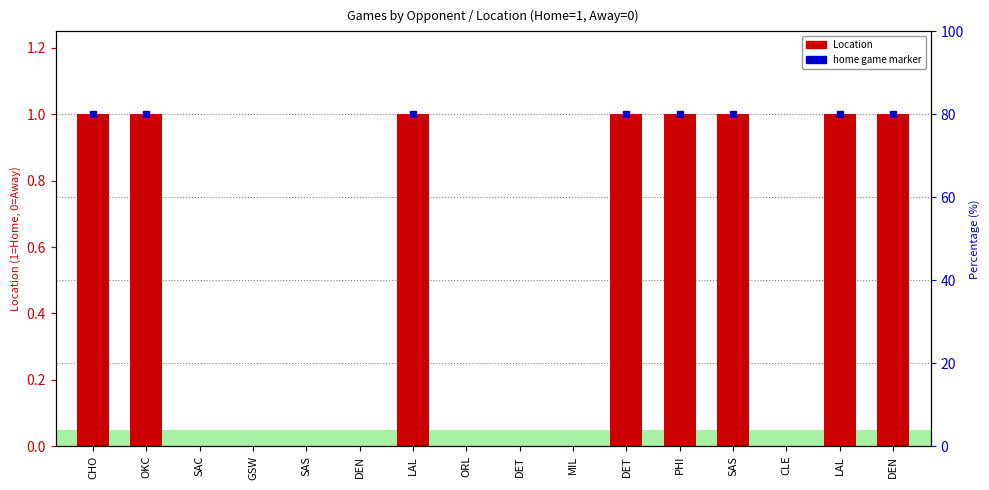

The chart shows a value of 0 at SAC. True or false?

True